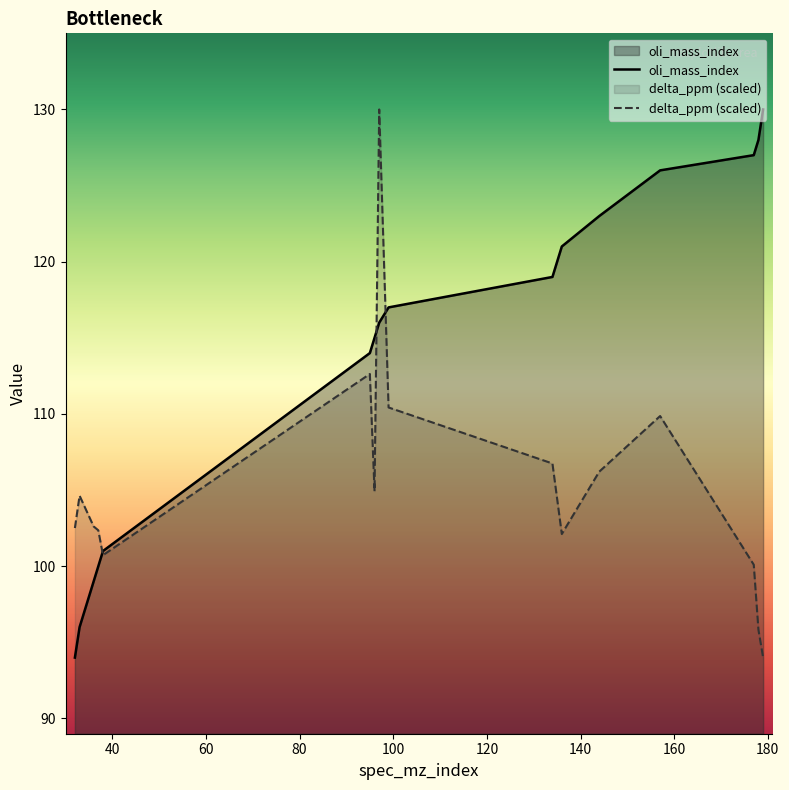

How many lines are shown in the chart?

2